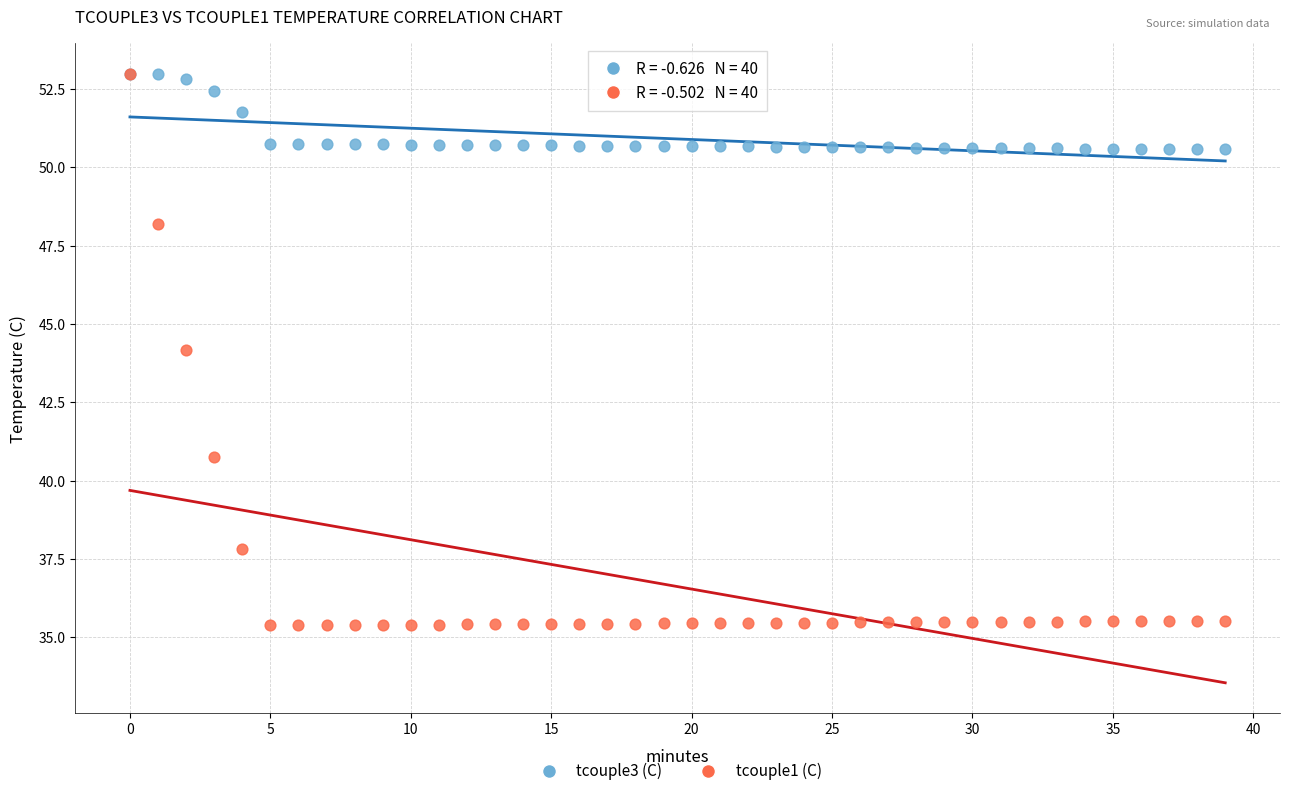

What are all the series names shown in the legend?

tcouple3 (C), tcouple1 (C)